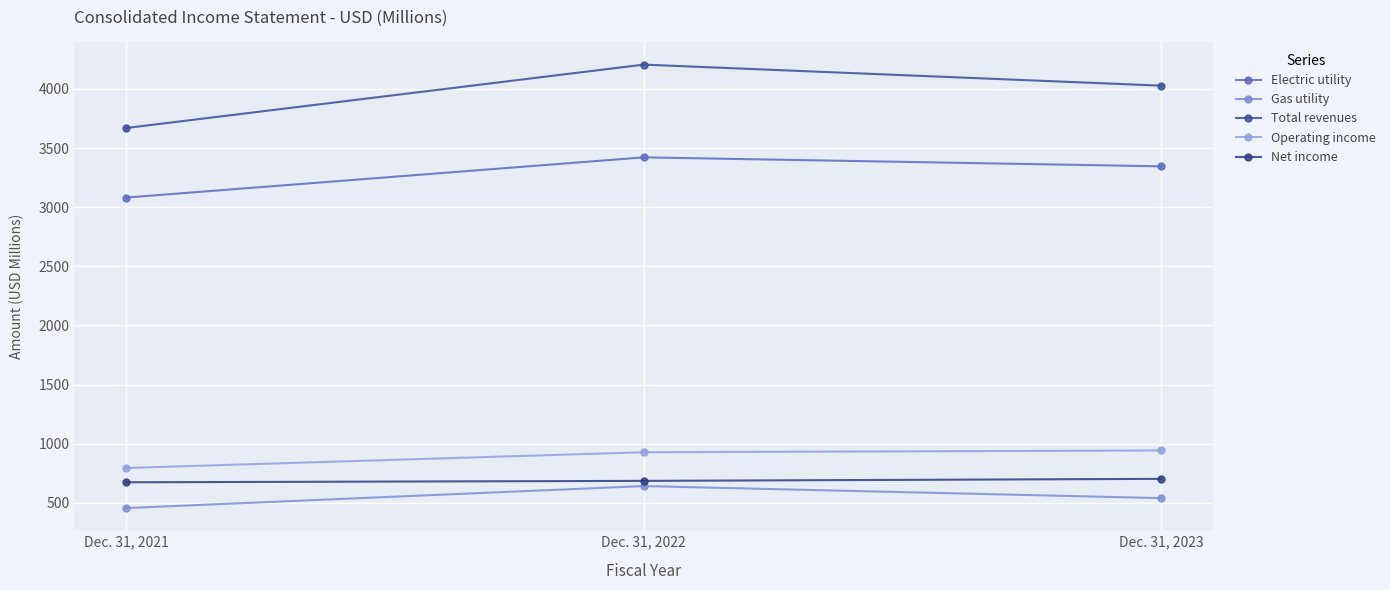

What is the value of the Gas utility point at the 1st from the left?

456